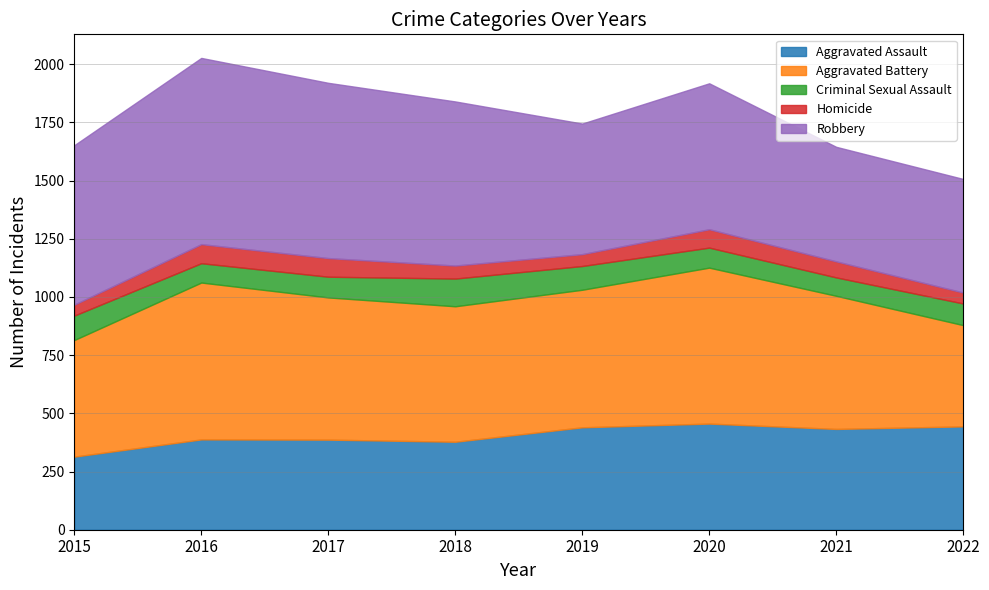

At which label does Aggravated Battery reach its minimum?

2022